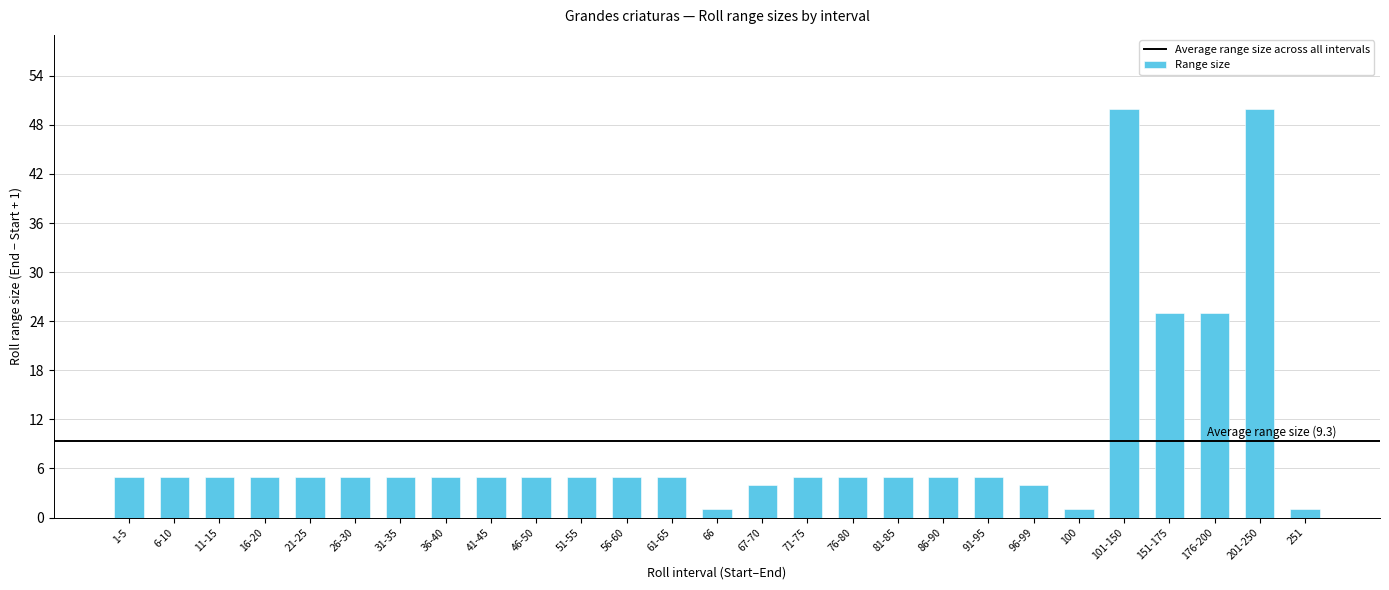

What is the greatest value displayed?

50